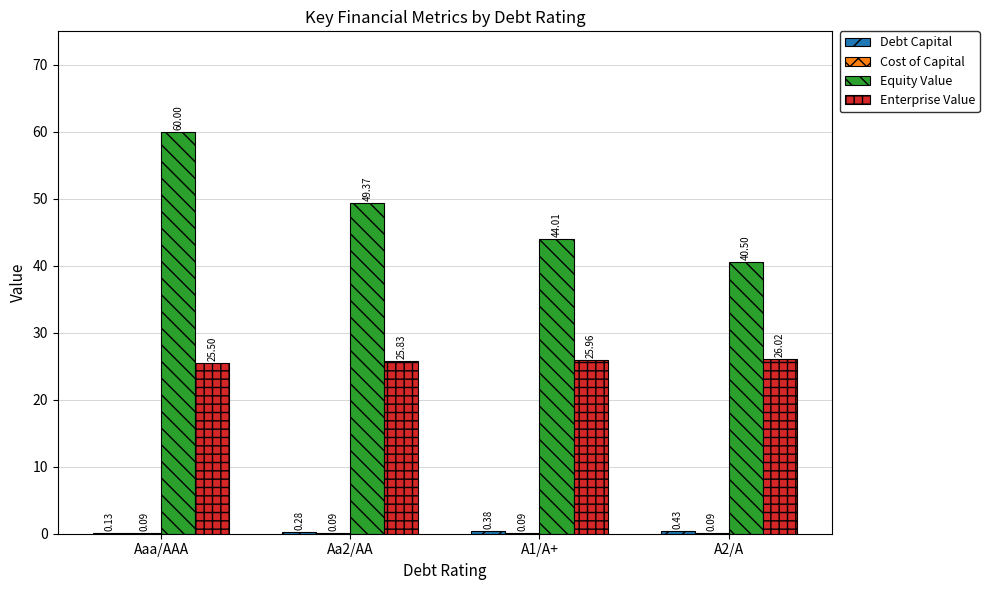

Which category has the highest value across all series?

Aaa/AAA